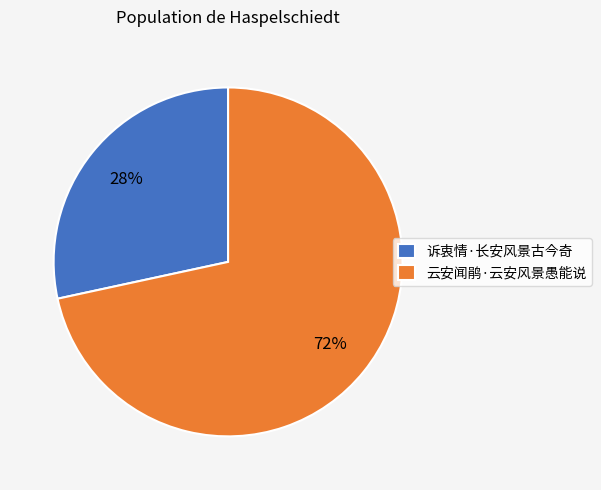

How many slices are in this pie chart?

2